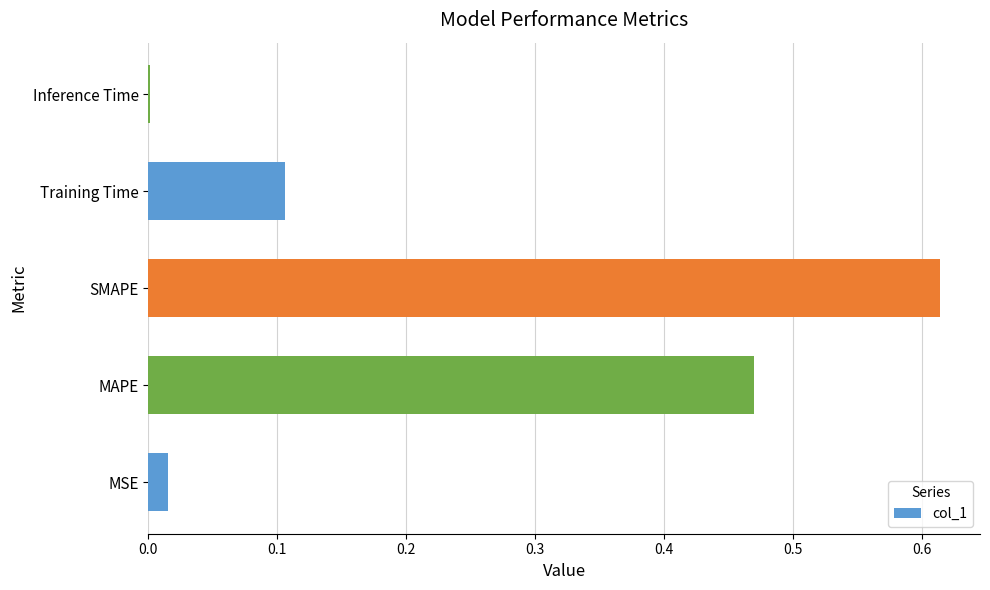

At which category does the chart reach its peak across all series?

SMAPE